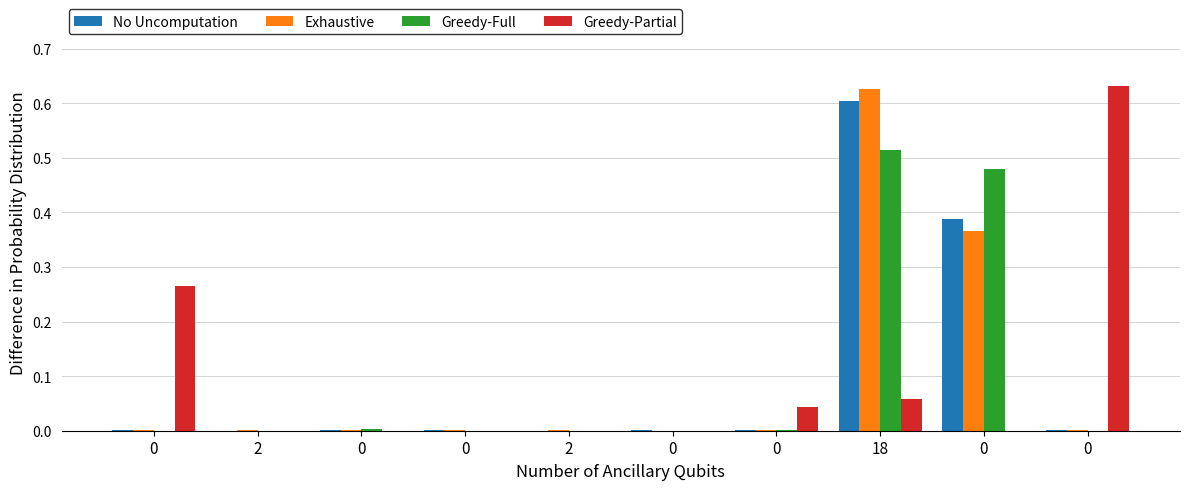

What are all the series names shown in the legend?

No Uncomputation, Exhaustive, Greedy-Full, Greedy-Partial